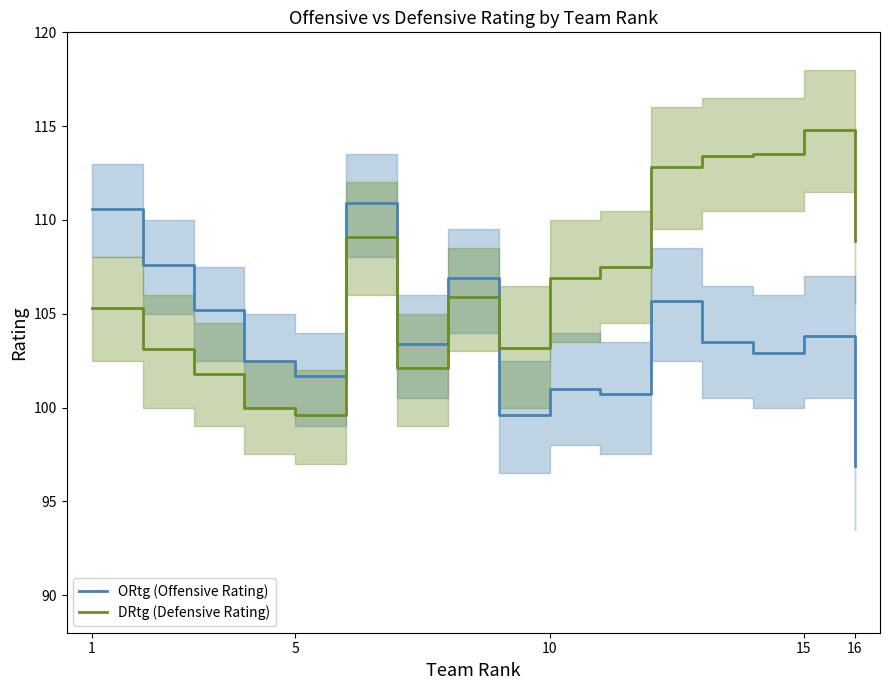

Which series has the largest total across all categories?

DRtg (Defensive Rating)